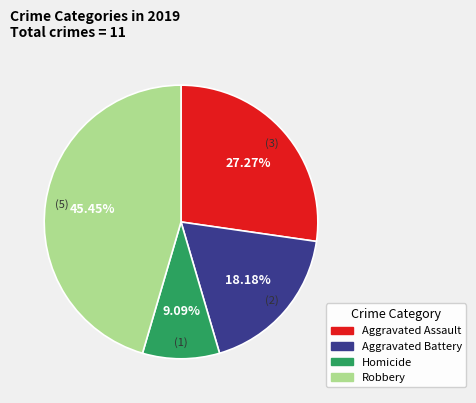

Rank the categories by value from highest to lowest.

Robbery, Aggravated Assault, Aggravated Battery, Homicide